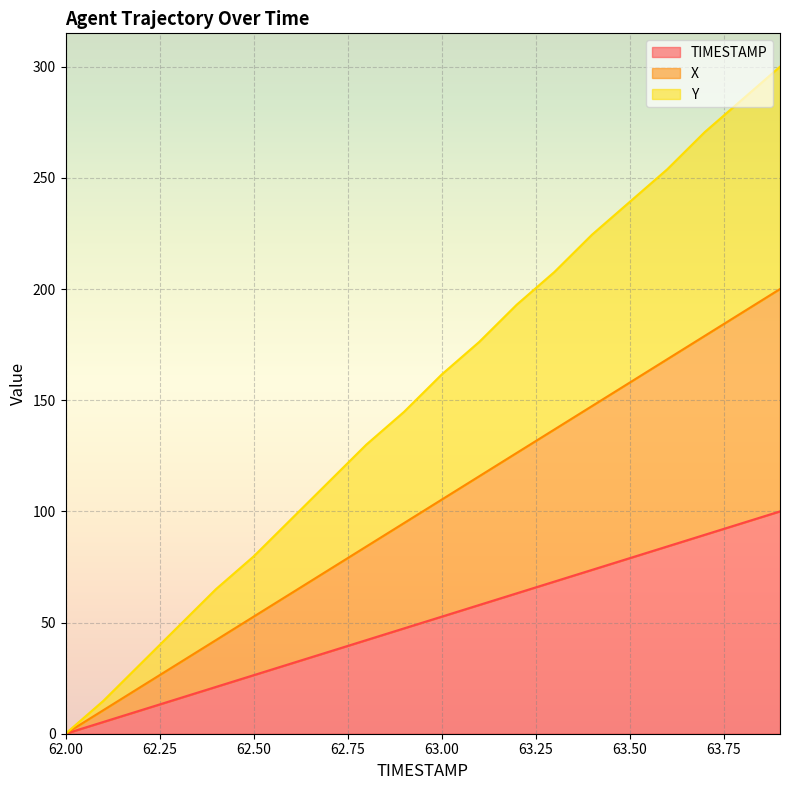

Reading right to left, extract all data points from this chart.

TIMESTAMP: 100.0	94.7	89.5	84.2	78.9	73.7	68.4	63.2	57.9	52.6	47.4	42.1	36.8	31.6	26.3	21.1	15.8	10.5	5.3	0.0
X: 200.0	189.5	178.9	168.4	157.9	147.4	136.8	126.3	115.8	105.3	94.7	84.2	73.7	63.2	52.6	42.1	31.6	21.1	10.5	0.0
Y: 300.0	285.3	270.6	253.8	239.1	224.4	207.7	193.0	176.2	161.5	144.7	130.0	113.3	96.5	79.7	65.0	48.2	31.5	14.7	0.0